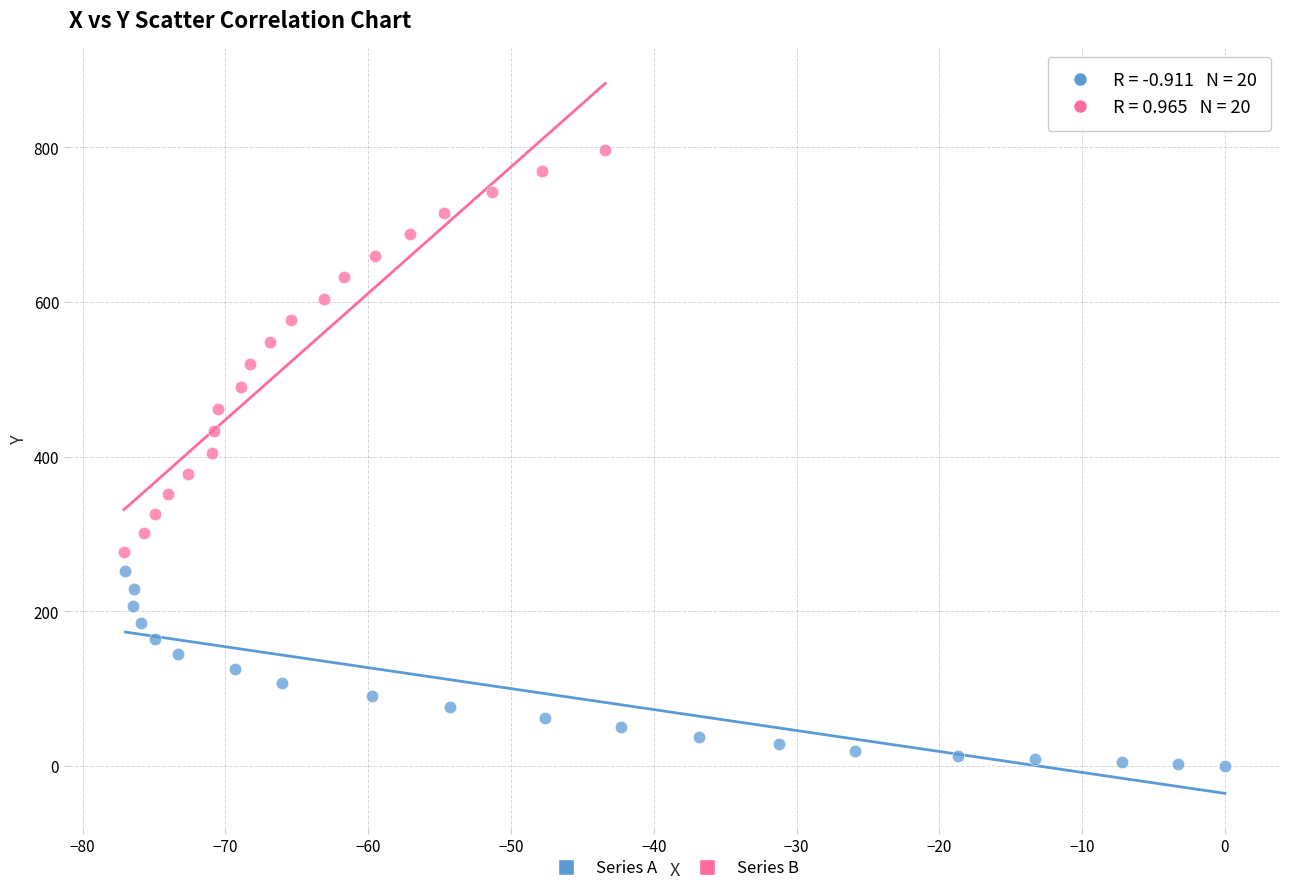

Which series reaches the minimum Y coordinate?

Series A